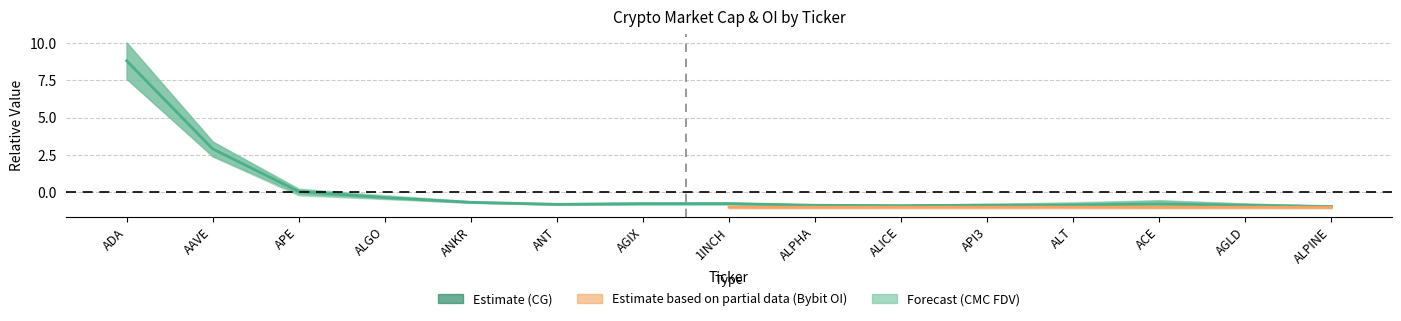

At which category does the data reach its first local peak?

1INCH